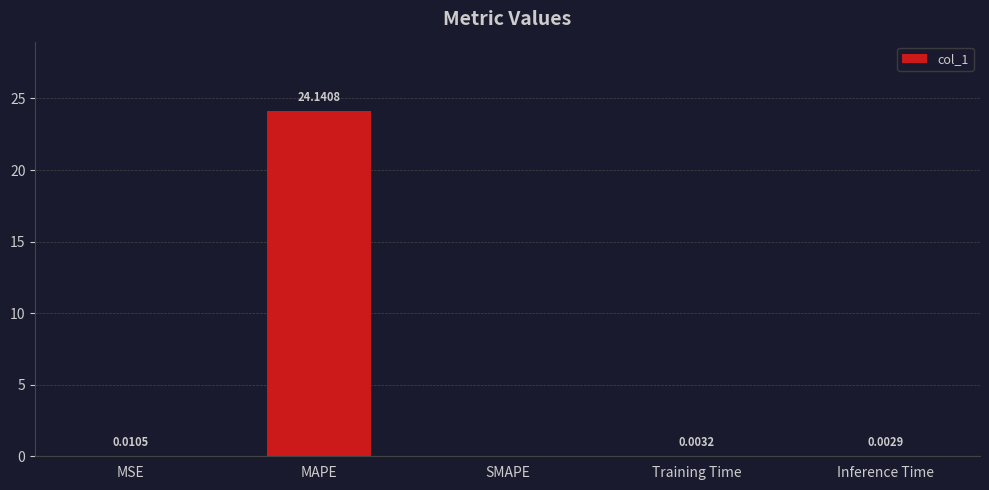

The value at MSE is 0.0. True or false?

True